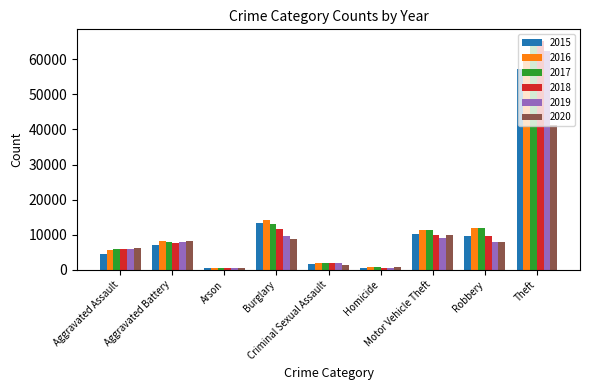

Which series has the widest spread of values?

2018